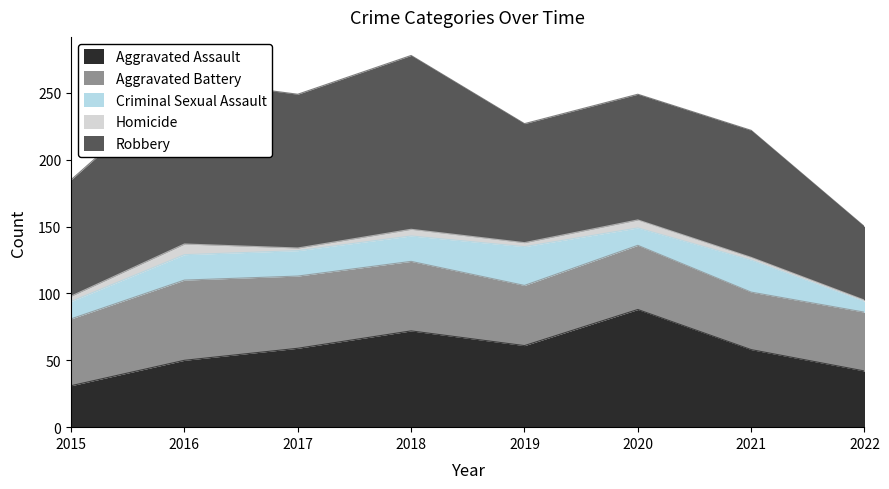

True or false: Aggravated Assault has a value of 88 at 2020.

True